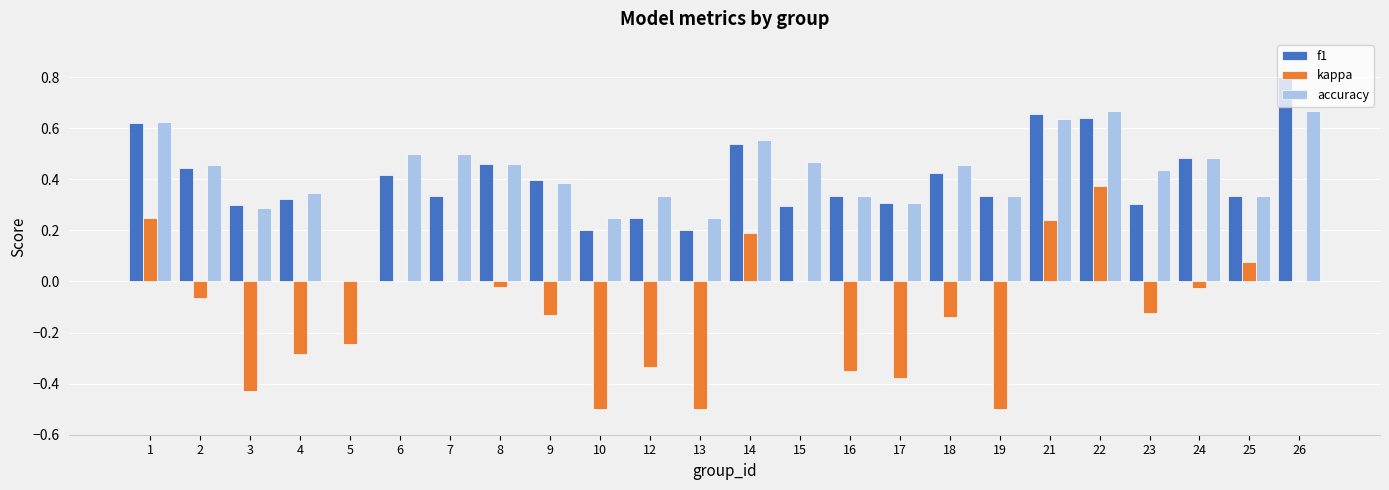

What is the sum of all accuracy values?

10.1